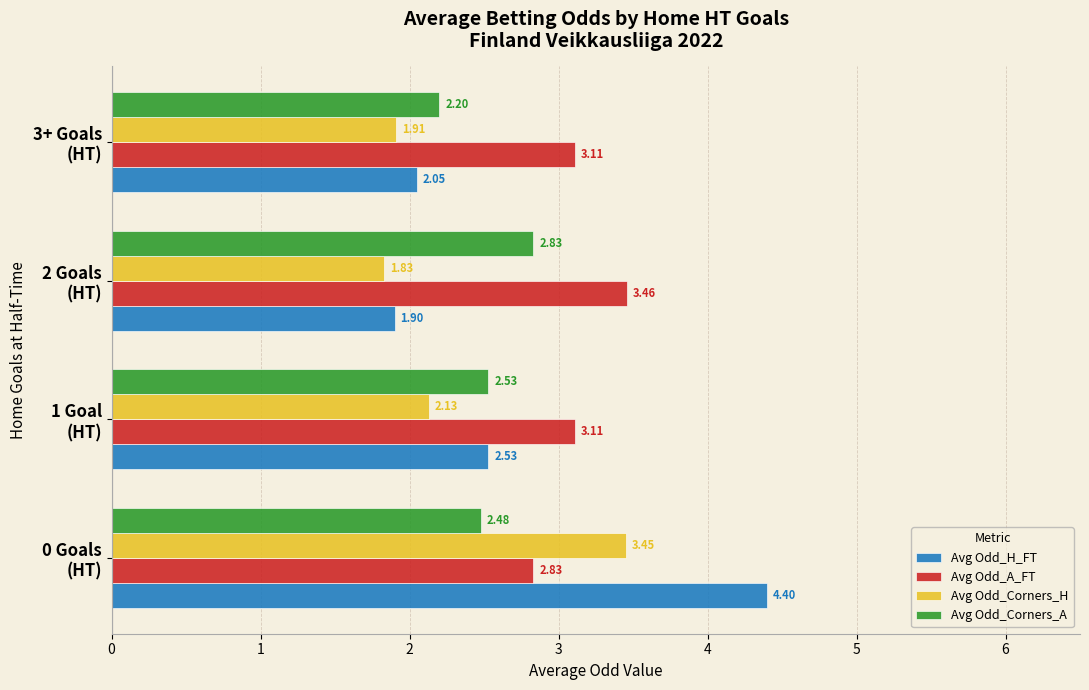

Which series has the widest spread of values?

Avg Odd_H_FT